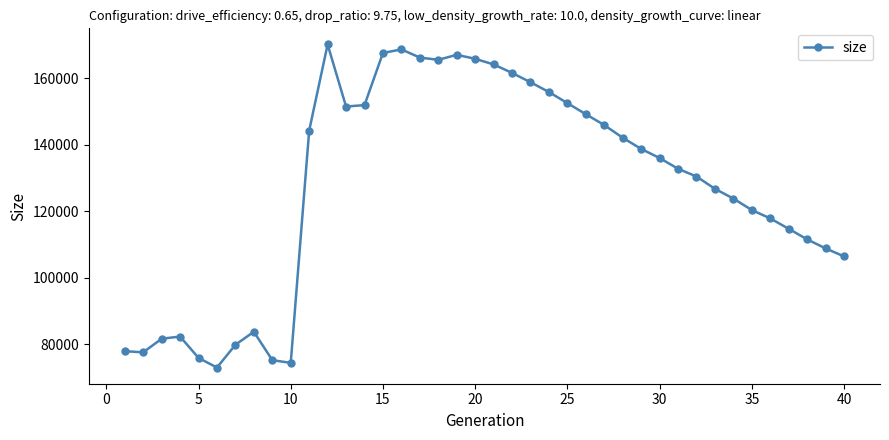

What is the smallest value displayed?

72952